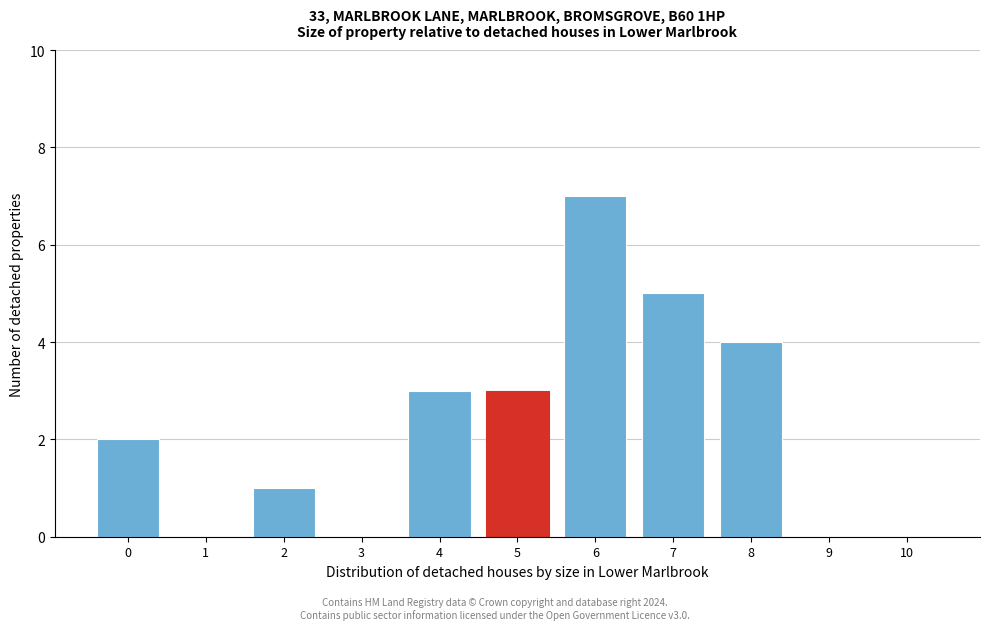

Reading left to right, transcribe all the data shown in this chart.

0=2	1=0	2=1	3=0	4=3	5=3	6=7	7=5	8=4	9=0	10=0